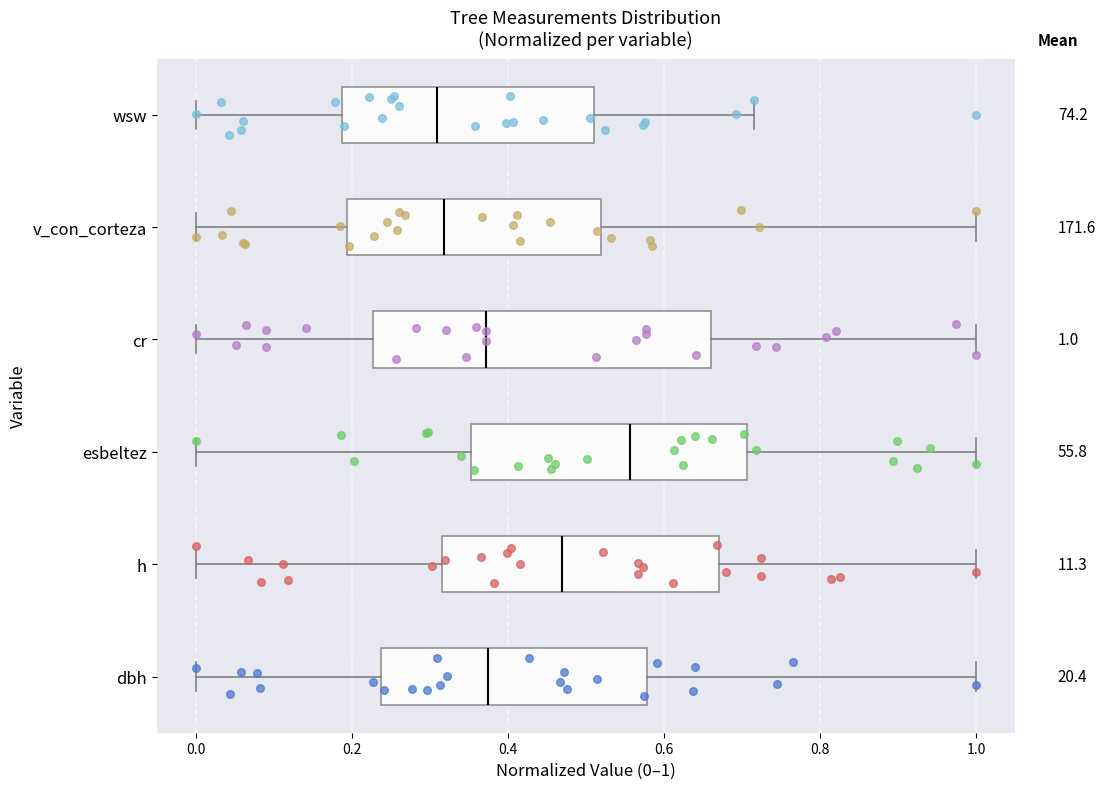

Comparing the boxes themselves (not the whiskers), which one is the widest?

cr